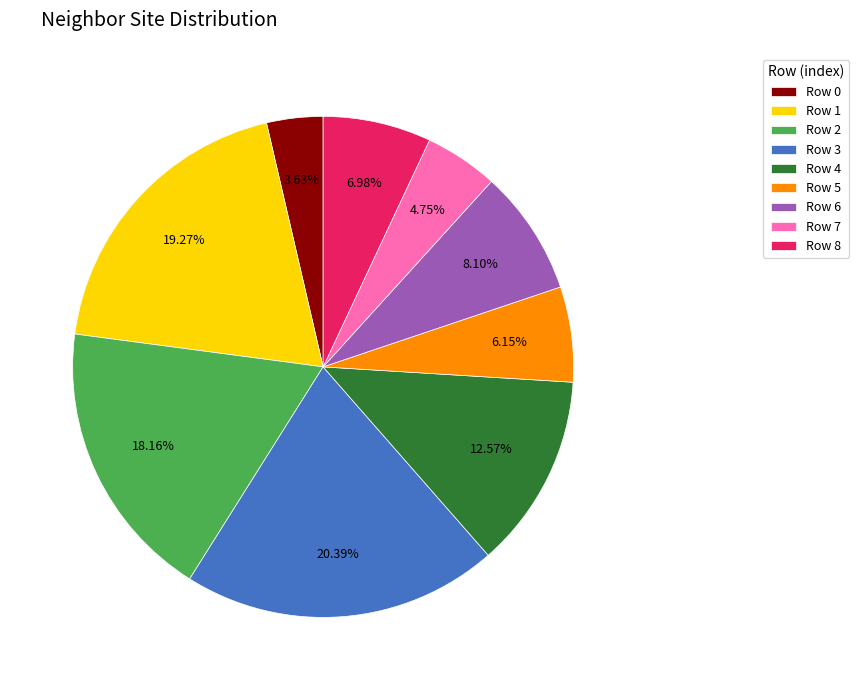

To the nearest percent, what is the difference between the largest and smallest slice percentages?

17%